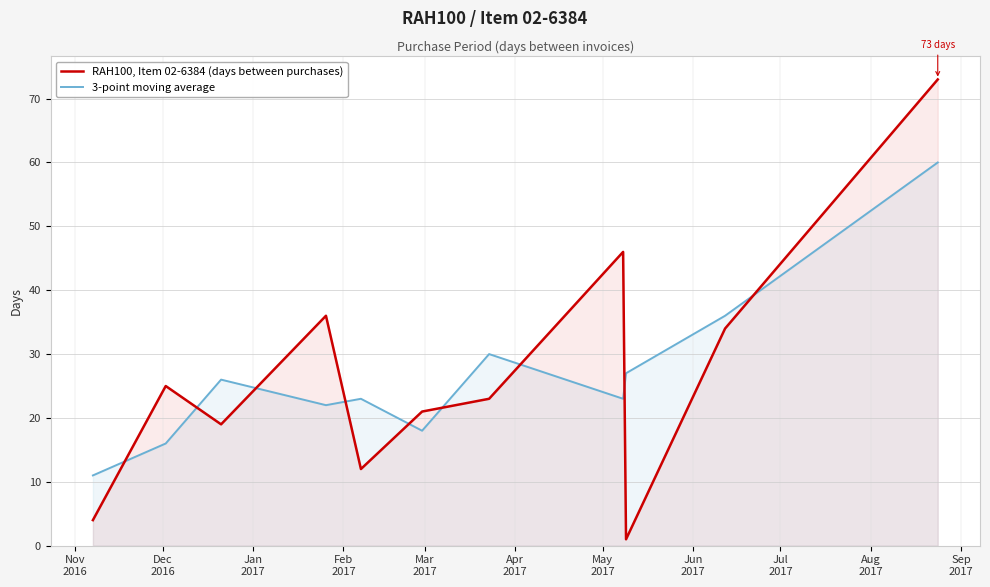

Which series has the widest spread of values?

RAH100, Item 02-6384 (days between purchases)